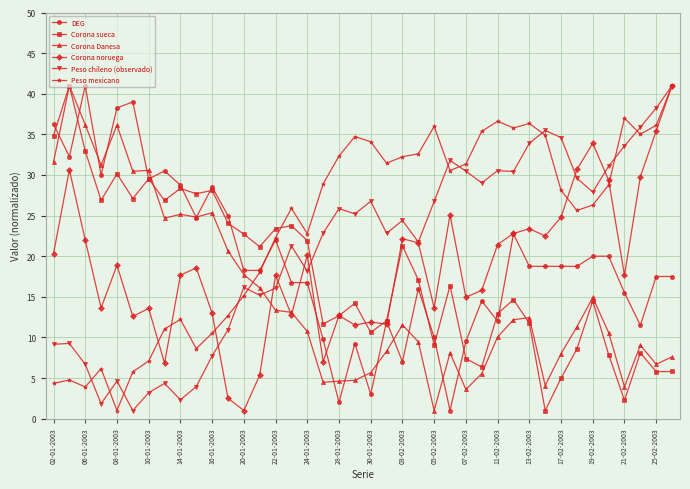

True or false: Peso mexicano and Peso chileno (observado) cross at least once.

True